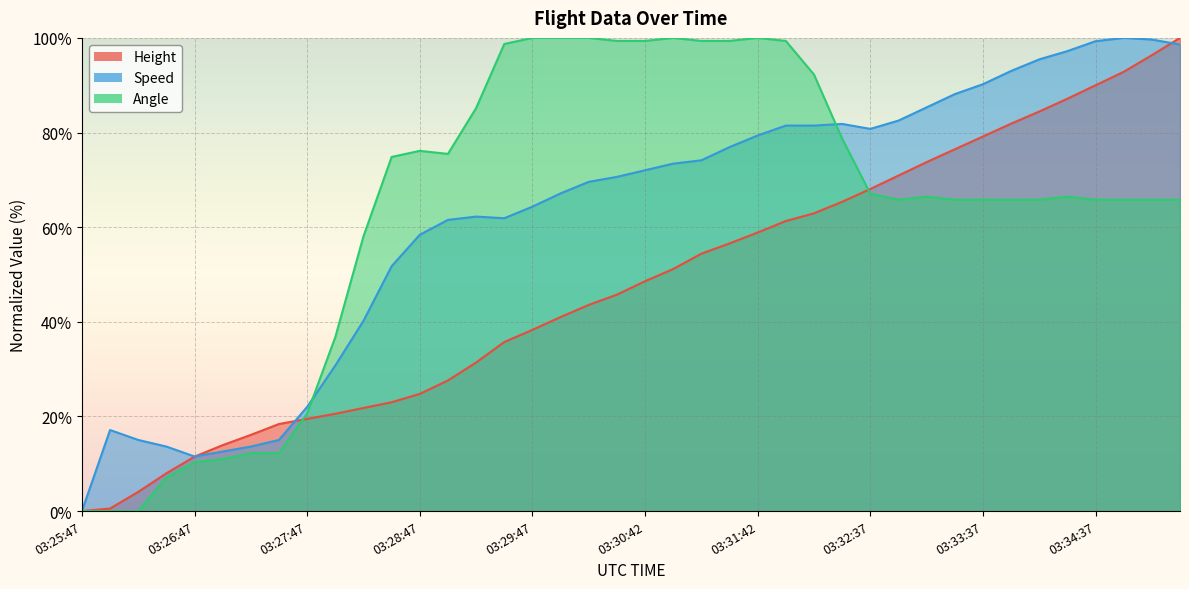

Which series changed the most between 03:30:02 and 03:32:52?

Angle